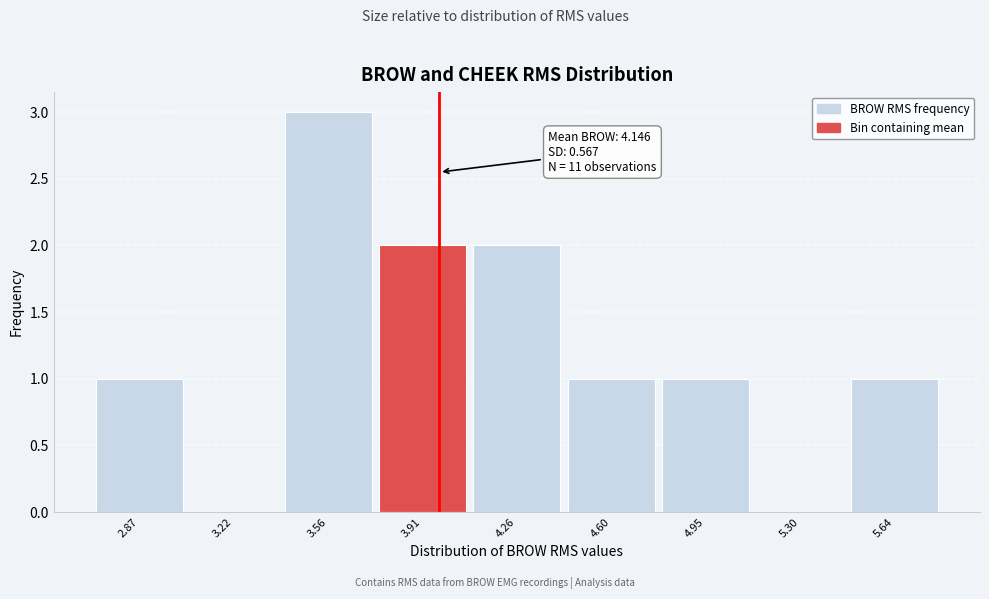

Reading left to right, list all the values displayed in this chart.

2.87=1	3.22=0	3.56=3	3.91=2	4.26=2	4.60=1	4.95=1	5.30=0	5.64=1